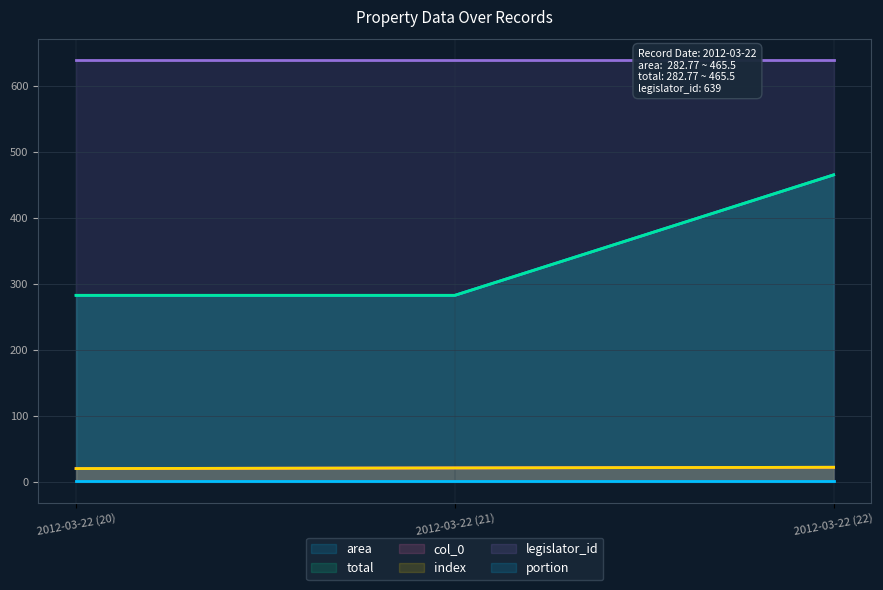

Is it true that portion equals 1.0 at 2012-03-22 (20)?

True